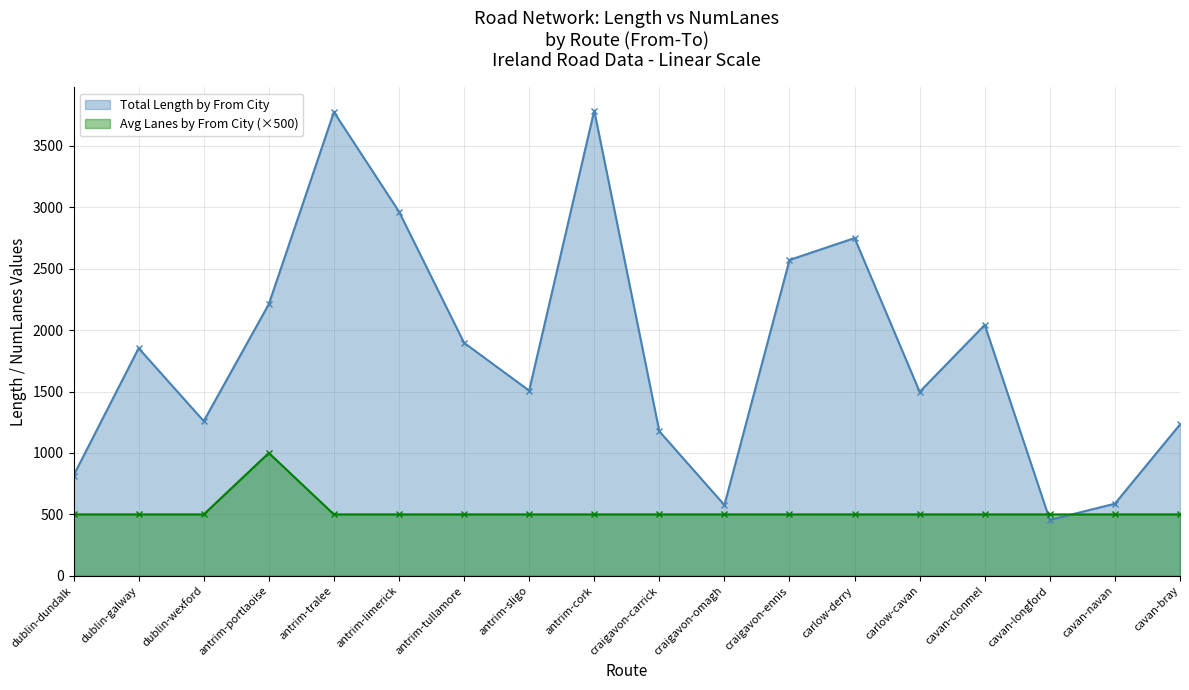

Where is the first local maximum for Total Length by From City?

dublin-galway